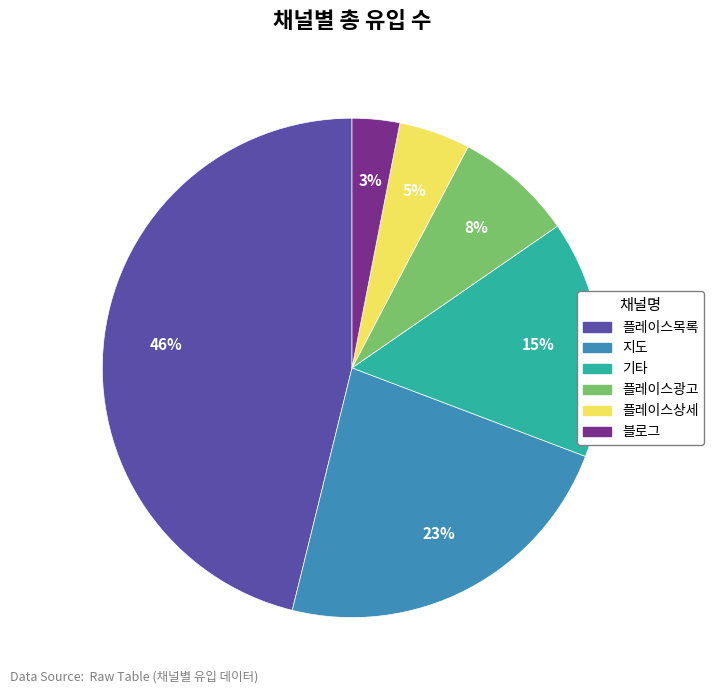

Is it true that 지도 is 23% of the pie?

True